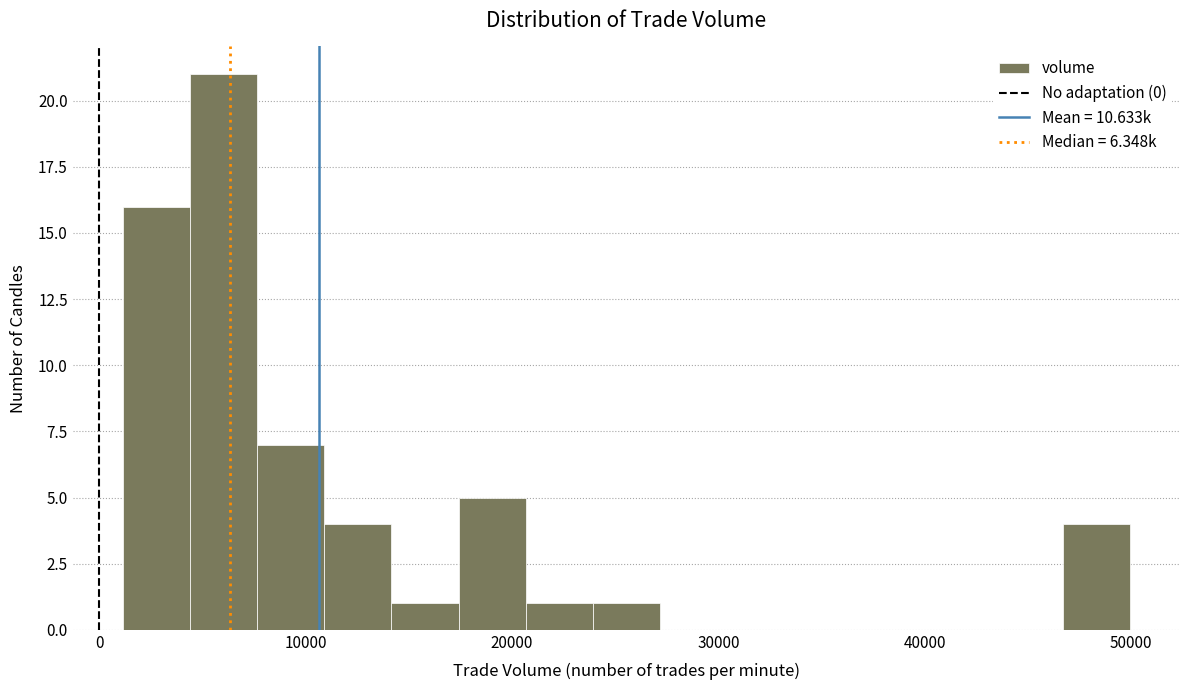

Read against the x-axis, roughly where is the centre of the tallest bar?

6000